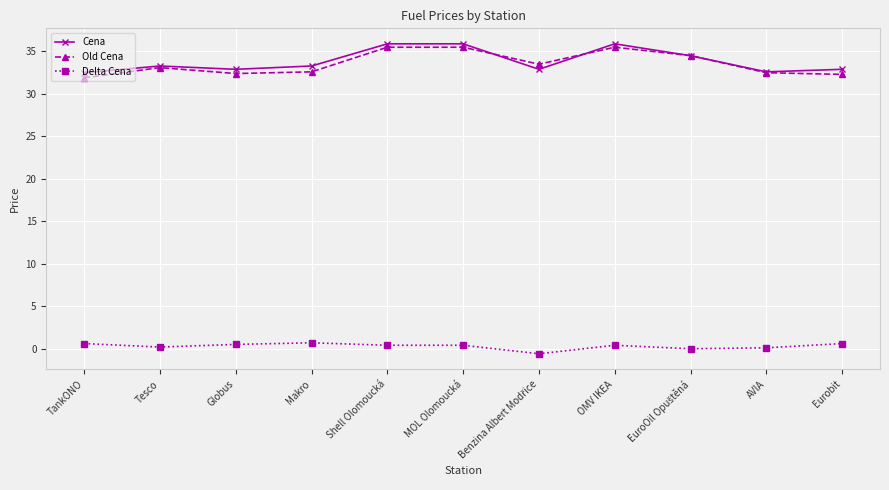

What is the sum of all Cena values?

372.6